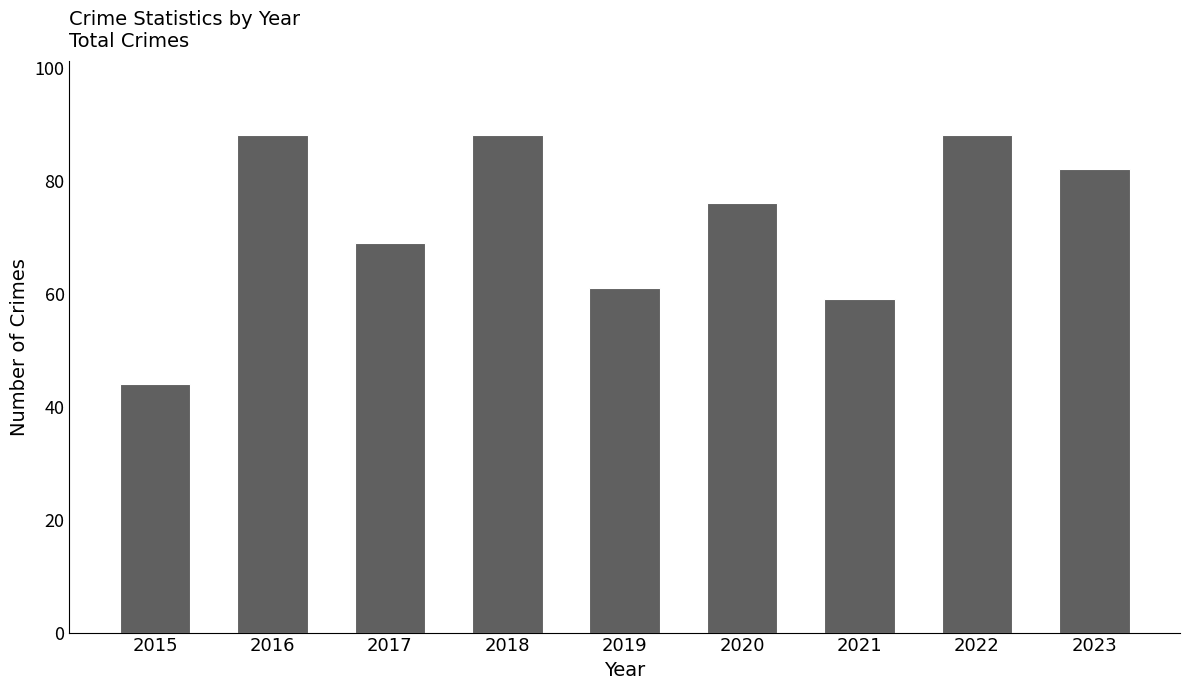

What value does the data have at 2018?

88